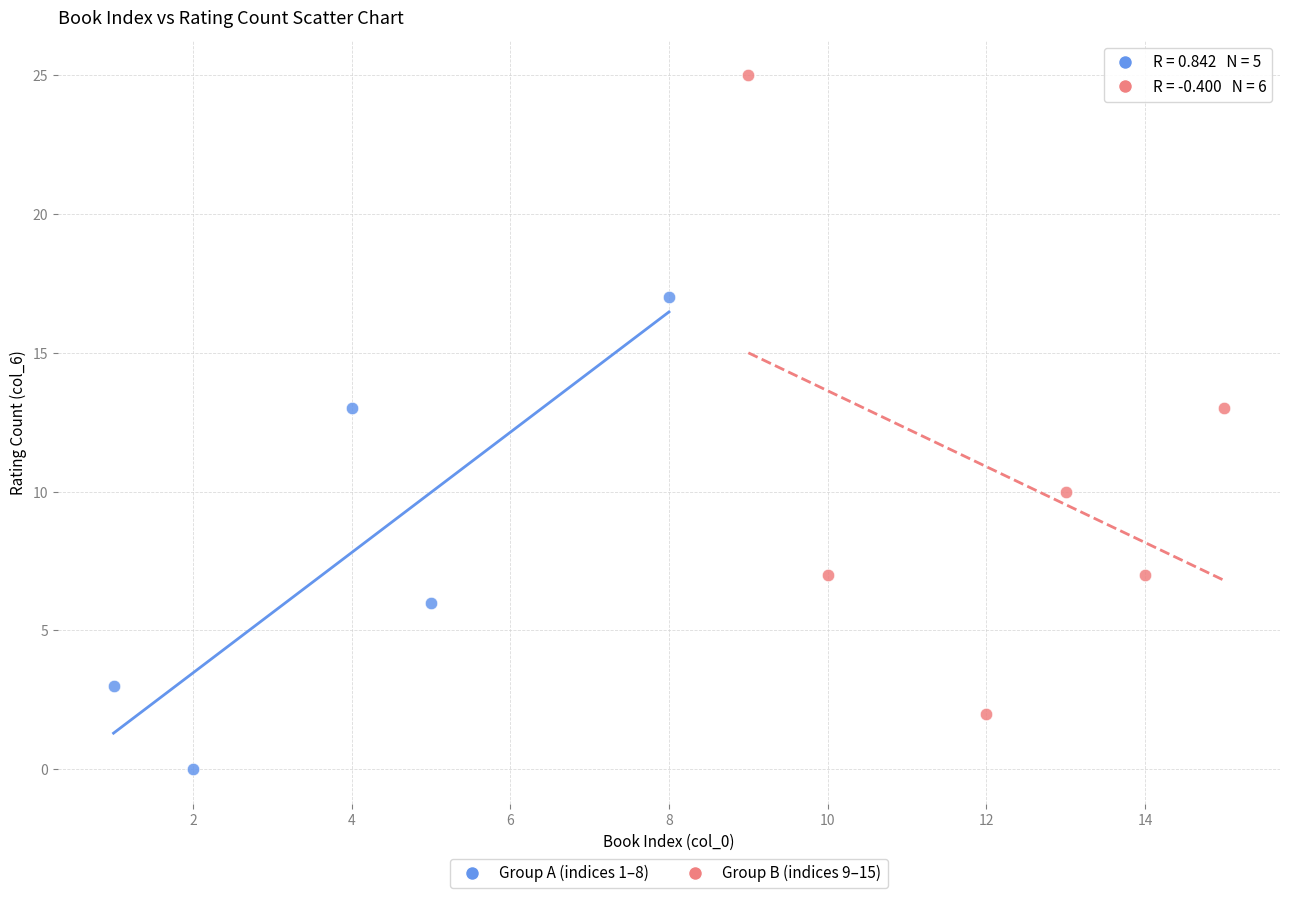

Which series contains the highest Y value?

Group B (indices 9–15)